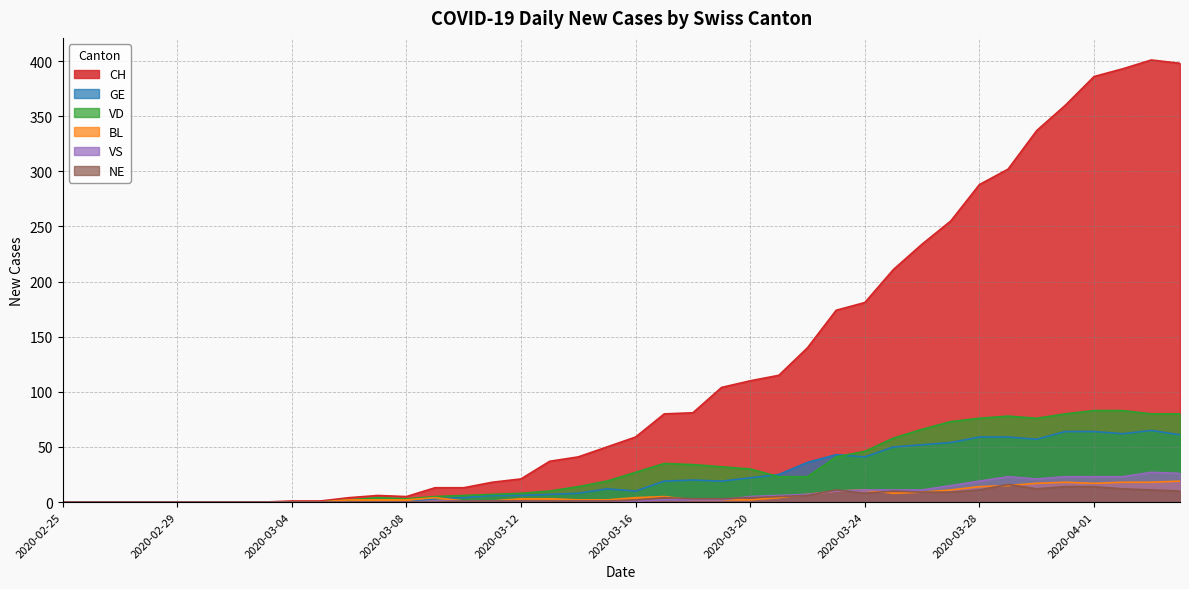

Rank the categories by VS value from highest to lowest.

2020-04-03, 2020-04-04, 2020-03-29, 2020-03-31, 2020-04-01, 2020-04-02, 2020-03-30, 2020-03-28, 2020-03-27, 2020-03-24, 2020-03-25, 2020-03-26, 2020-03-23, 2020-03-22, 2020-03-21, 2020-03-20, 2020-03-17, 2020-03-18, 2020-03-19, 2020-03-09, 2020-03-10, 2020-03-11, 2020-03-12, 2020-03-13, 2020-03-14, 2020-03-15, 2020-03-16, 2020-02-25, 2020-02-26, 2020-02-27, 2020-02-28, 2020-02-29, 2020-03-01, 2020-03-02, 2020-03-03, 2020-03-04, 2020-03-05, 2020-03-06, 2020-03-07, 2020-03-08